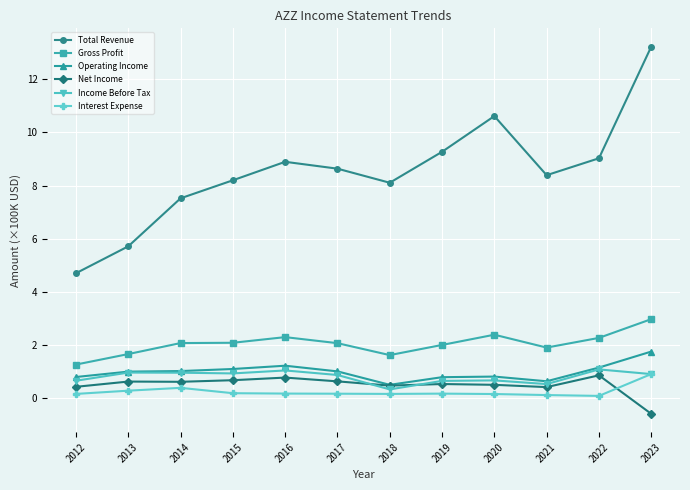

What is the spread (max minus min) of values at 2023?

13.8